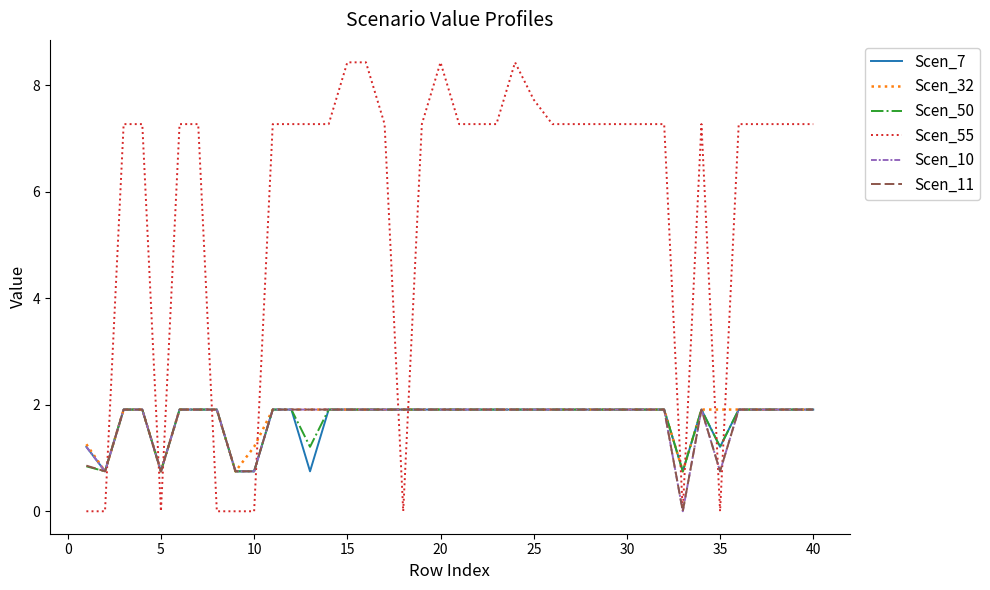

What is the sum of all Scen_10 values?

68.0